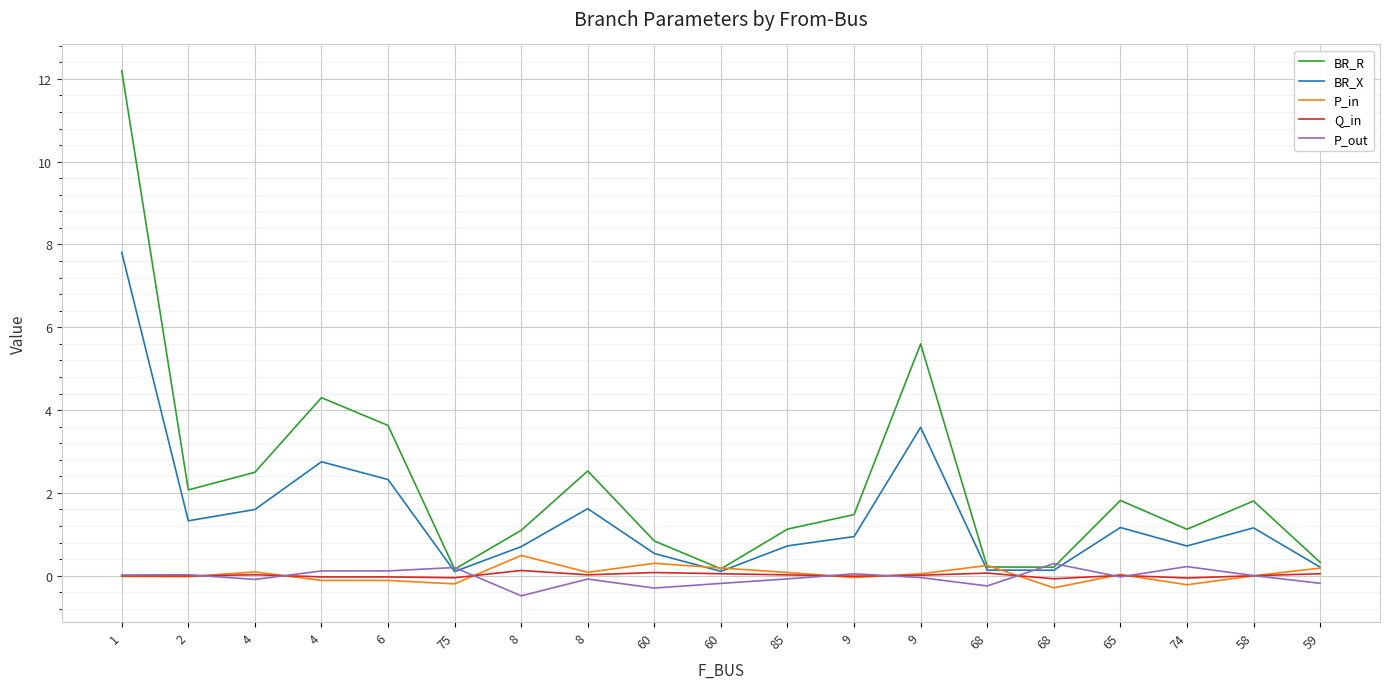

What are all the series names shown in the legend?

BR_R, BR_X, P_in, Q_in, P_out